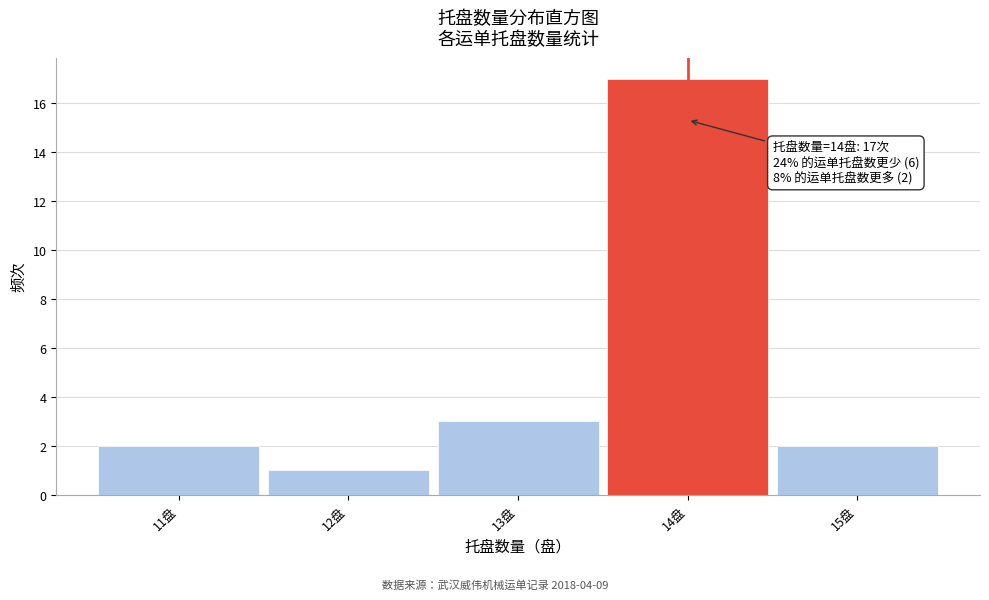

Which range on the x-axis has the tallest bar?

13.5 to 14.5